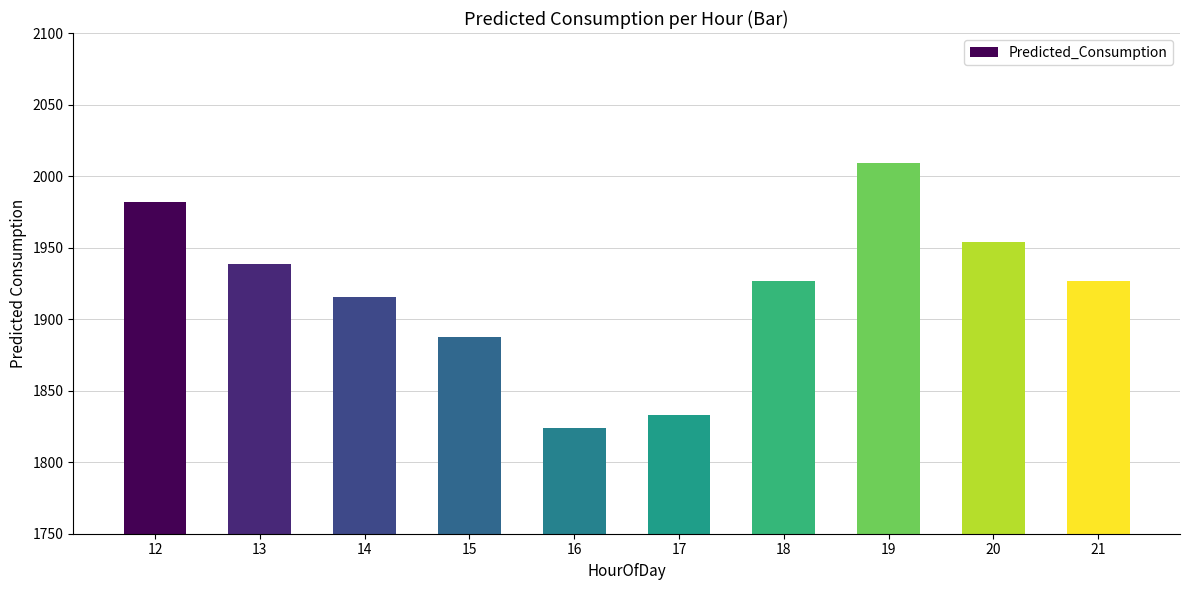

Is it true that the value at 21 is 1926.5?

True